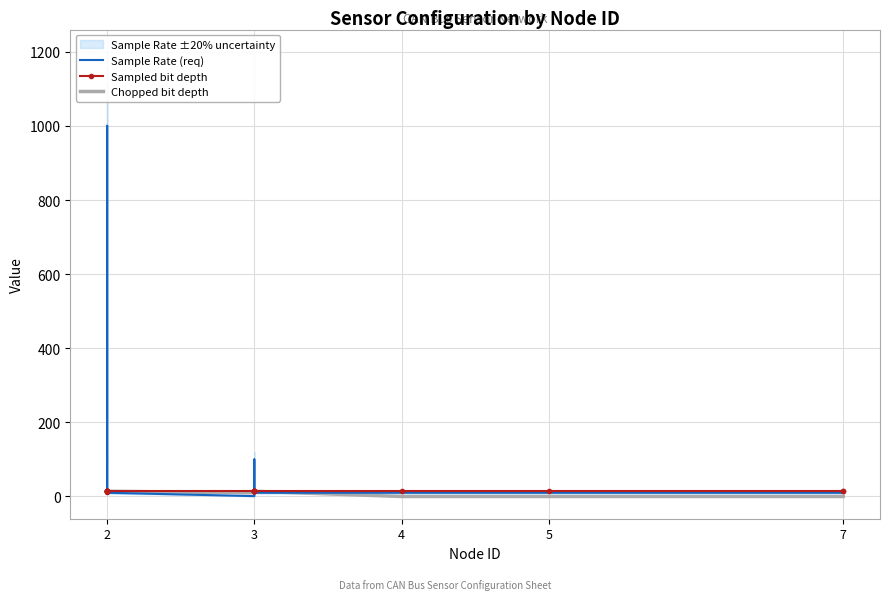

What are all the series names shown in the legend?

Sample Rate (req), Sampled bit depth, Chopped bit depth